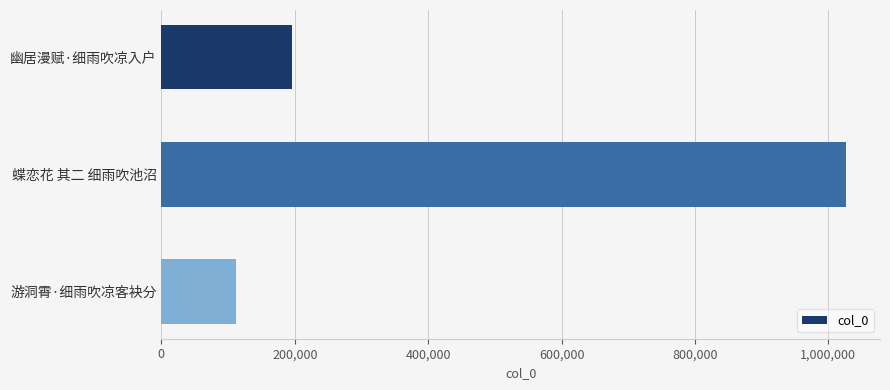

The chart shows a value of 310641 at 幽居漫赋·细雨吹凉入户. True or false?

False